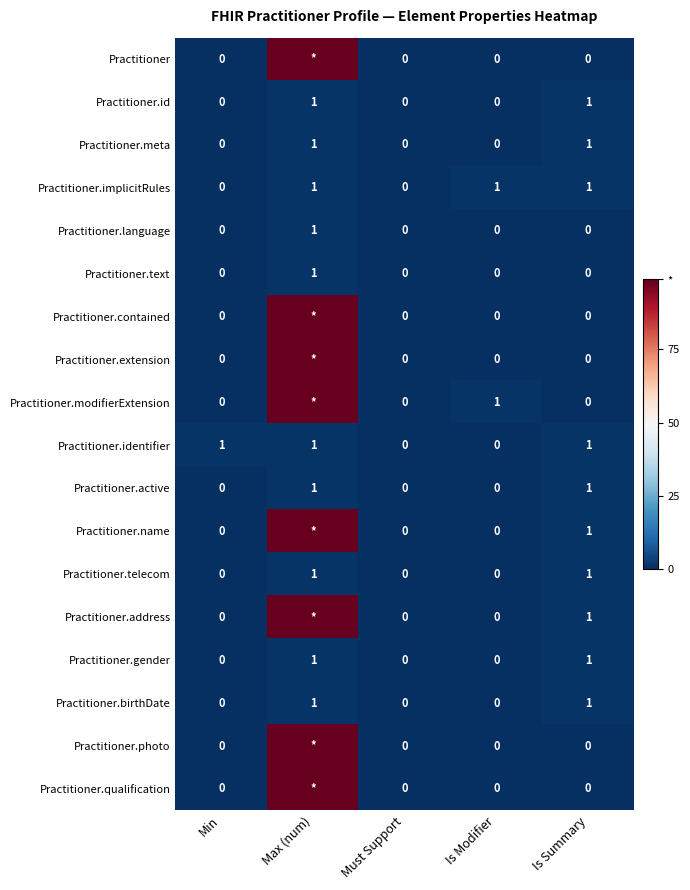

What is the sum of the Practitioner.birthDate values at Max (num) and Is Summary?

2